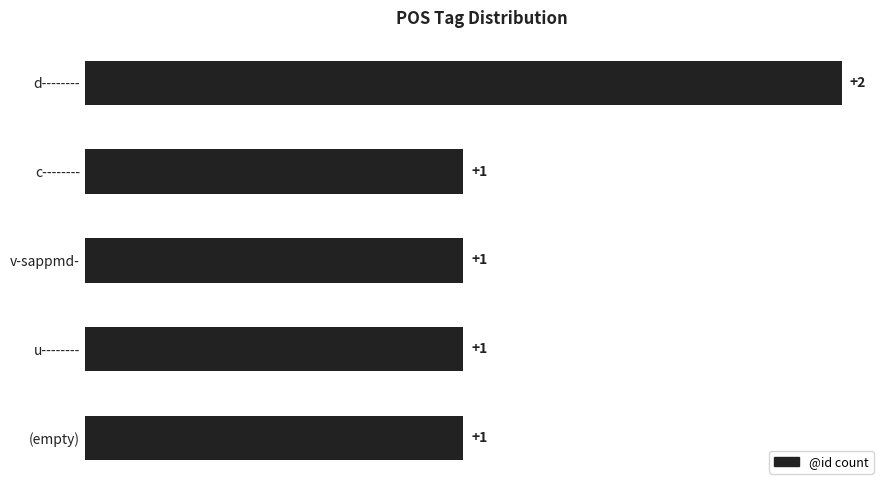

What is the ratio of the value at u-------- to the value at d--------?

0.5